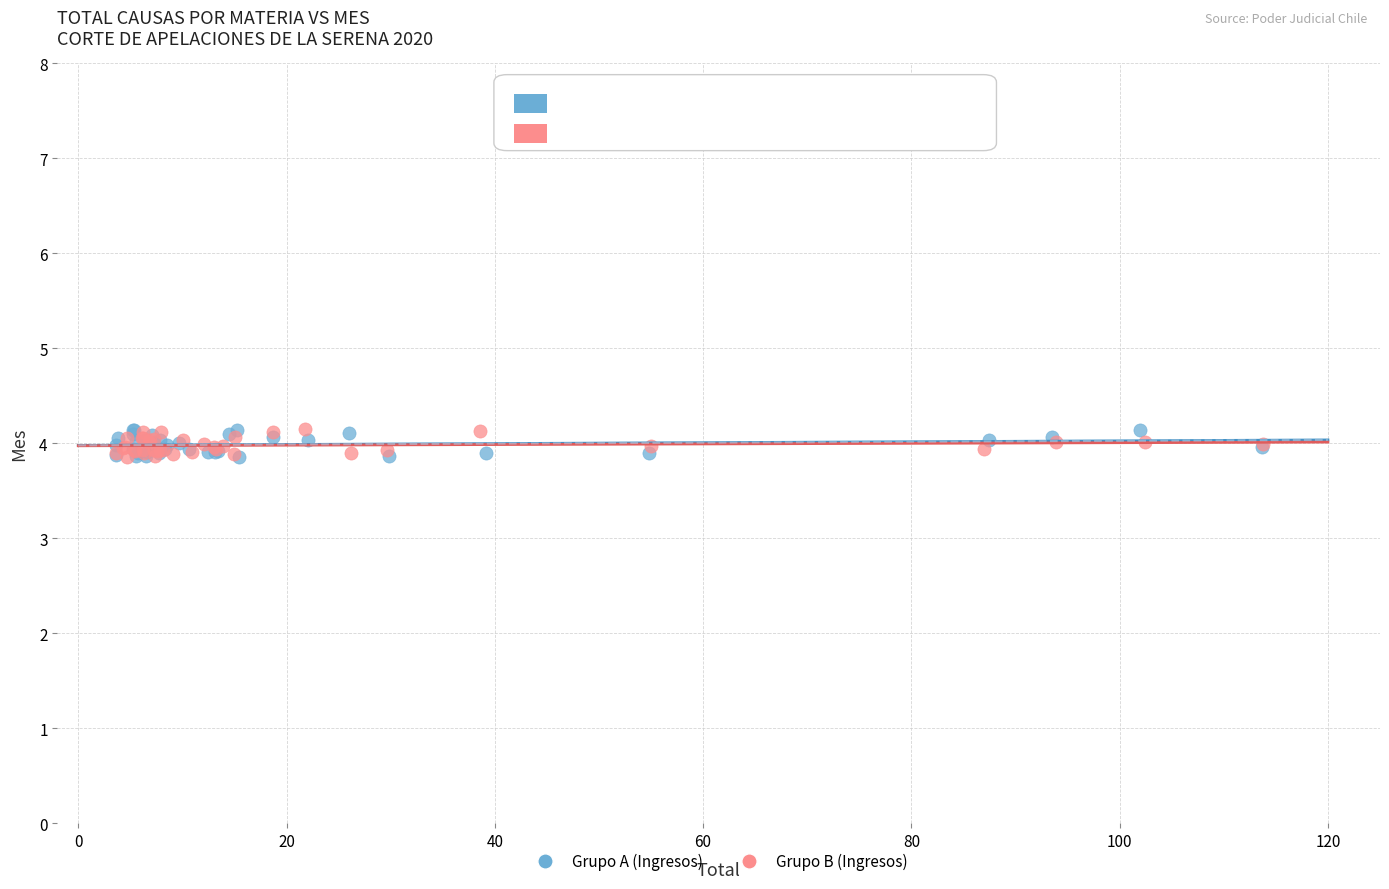

What are all the series names shown in the legend?

Grupo A (Ingresos), Grupo B (Ingresos)